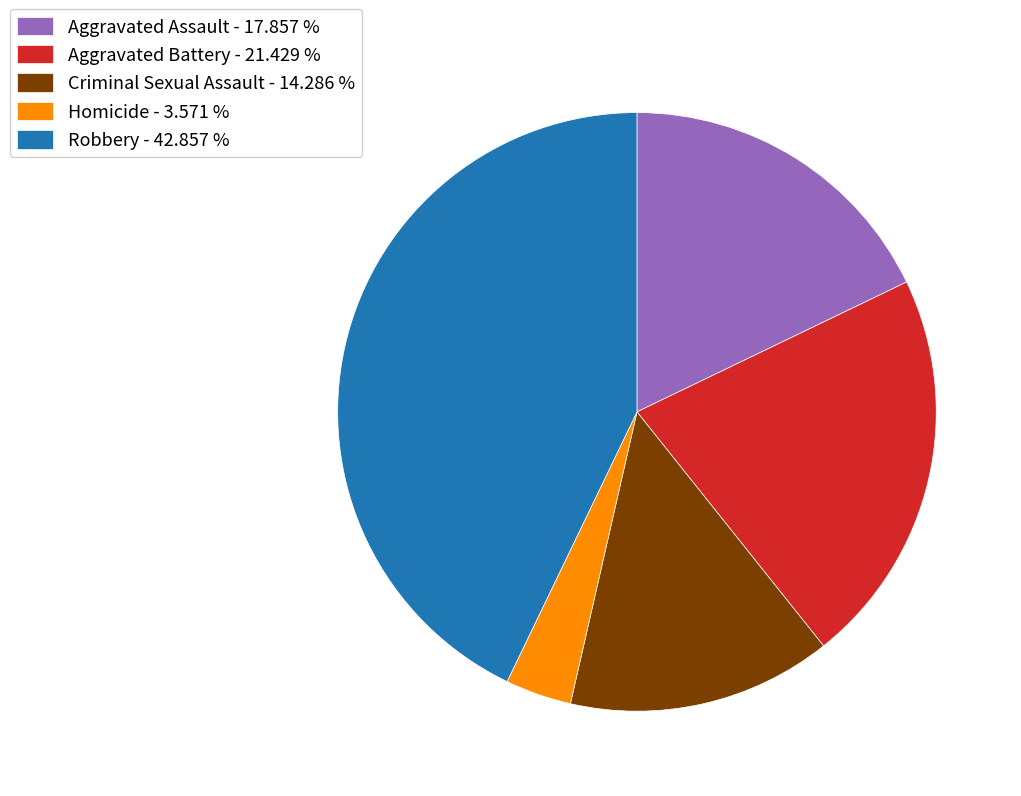

Which has a higher value, Aggravated Assault - 17.857 % or Homicide - 3.571 %?

Aggravated Assault - 17.857 %